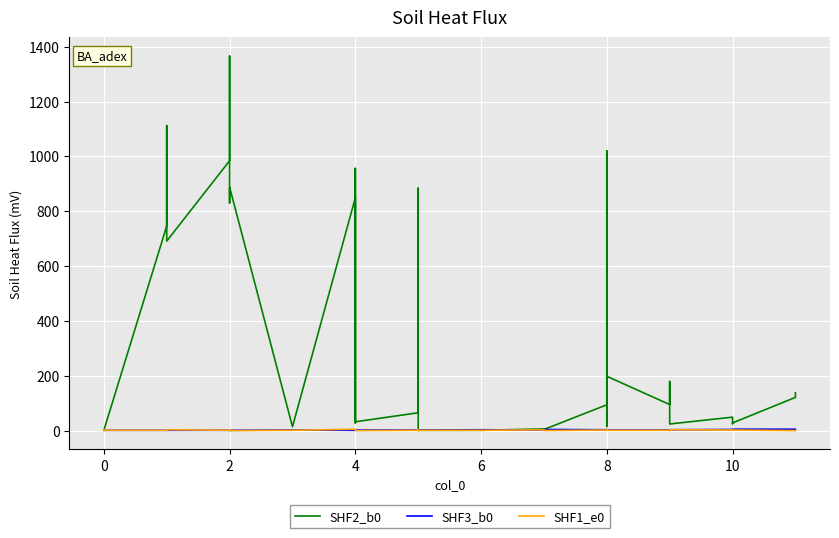

Rank the series by their maximum value, from lowest to highest.

SHF3_b0, SHF1_e0, SHF2_b0